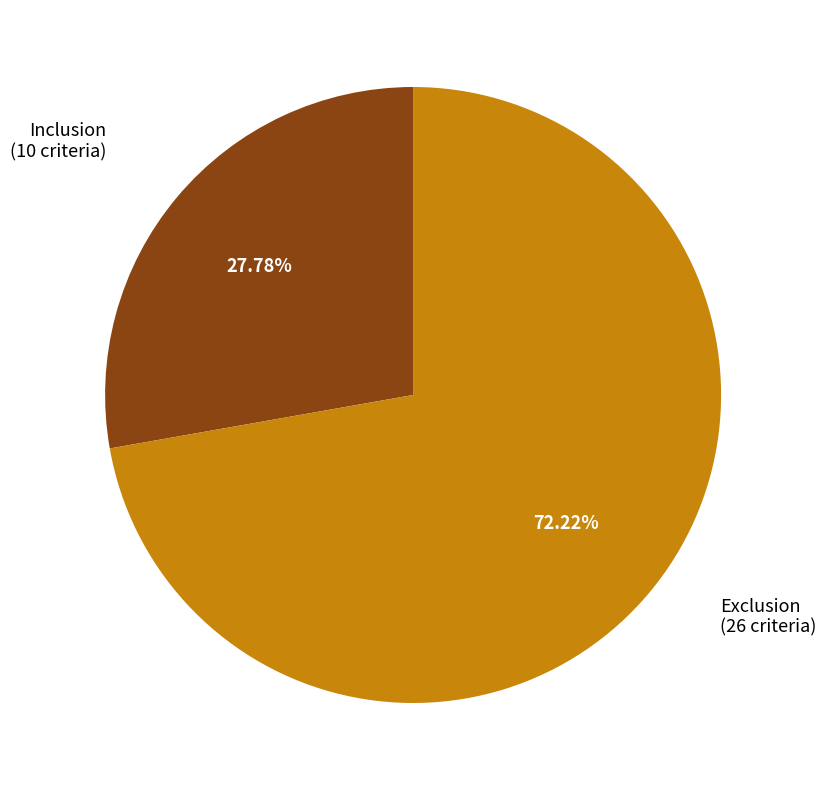

Which has a higher value, Exclusion or Inclusion?

Exclusion